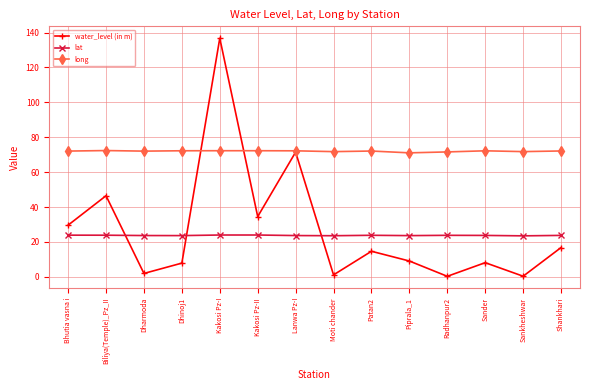

What is the value of the water_level (in m) point at the 5th from the left?

136.8